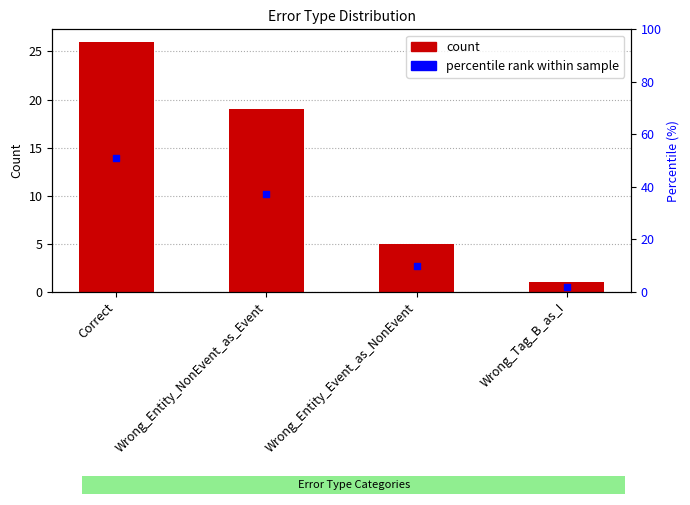

Which series reaches the minimum Y coordinate?

count